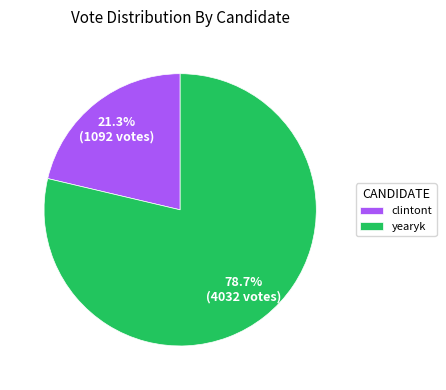

Which slice is the largest?

yearyk